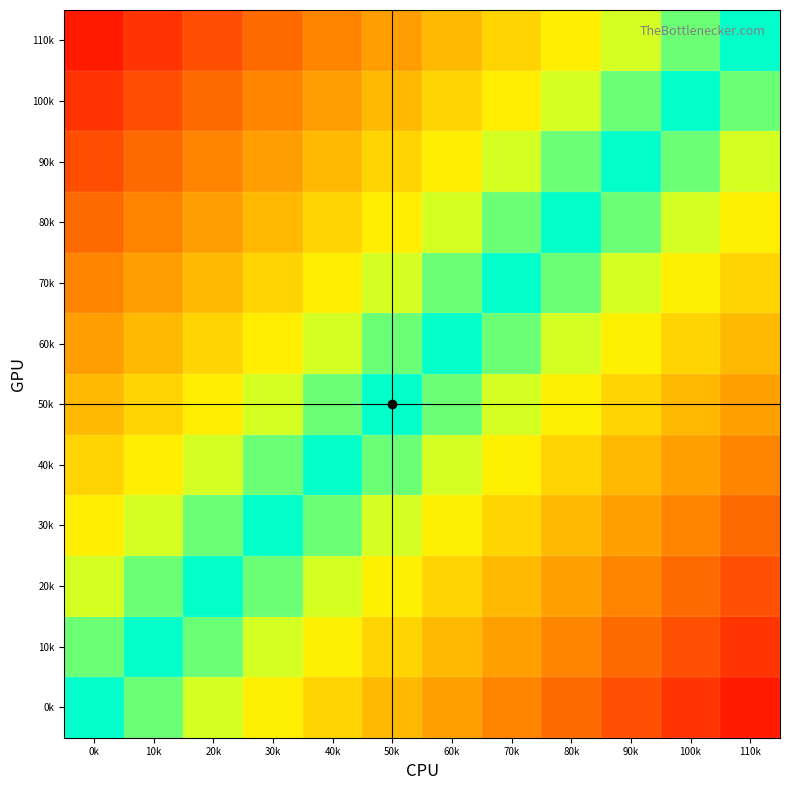

At which category is the sum across all series the highest?

0k